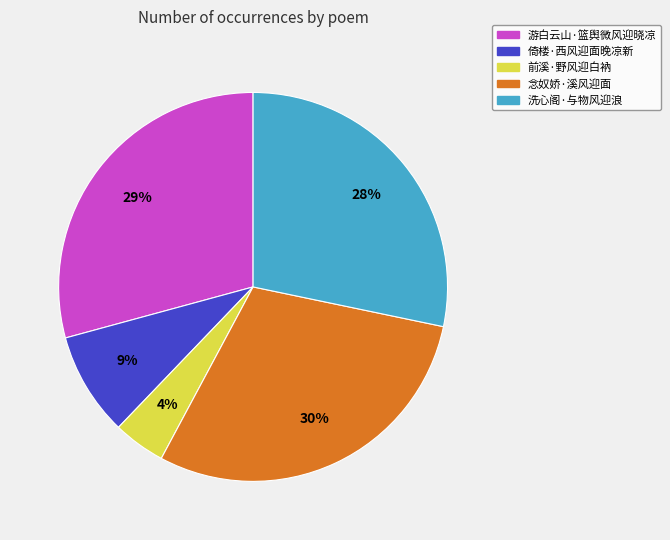

Is there any slice that represents more than half of the pie?

No